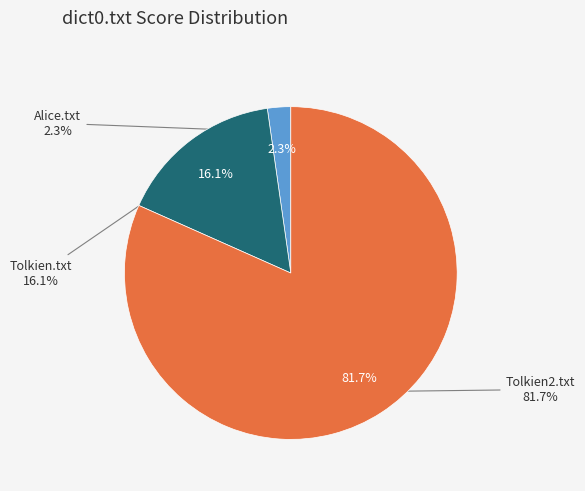

To the nearest percent, what portion does Tolkien2.txt represent?

82%